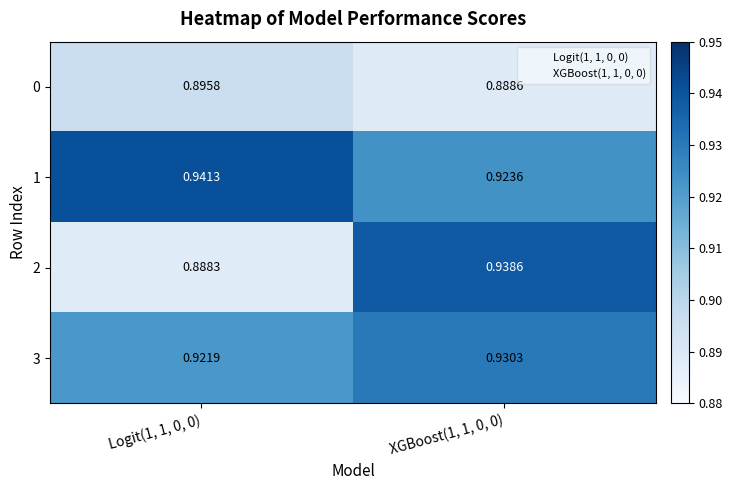

Is the value of 3 at Logit(1, 1, 0, 0) greater than the value of 2 at Logit(1, 1, 0, 0)?

Yes